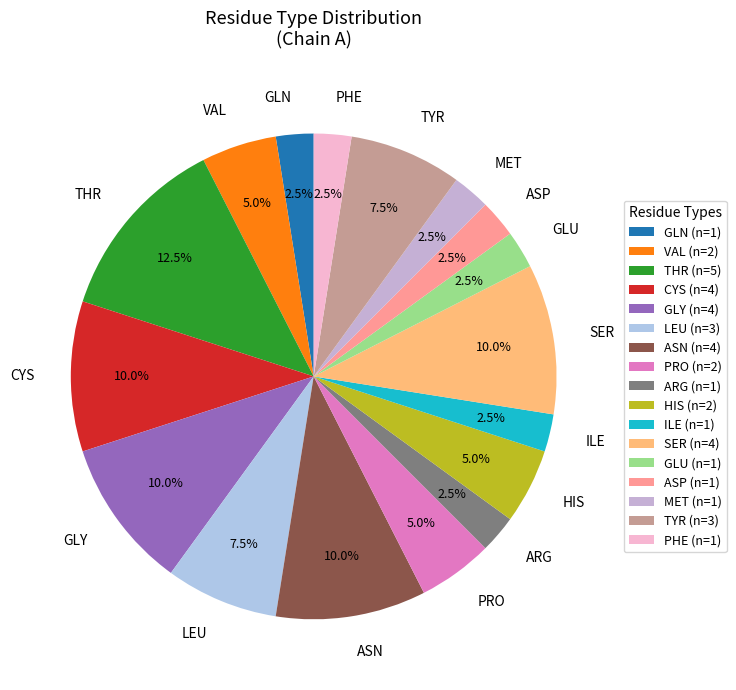

Does ARG represent more than half of the total?

No